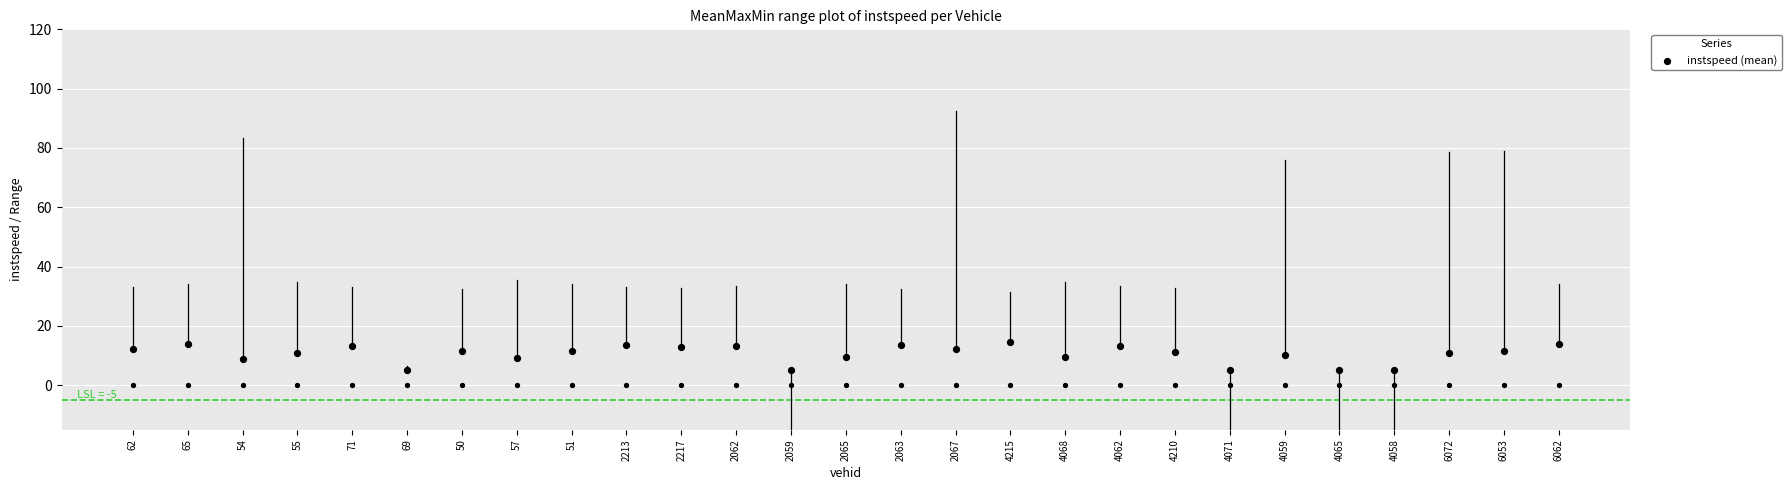

What is the change in value from 62 to 51?

-0.7